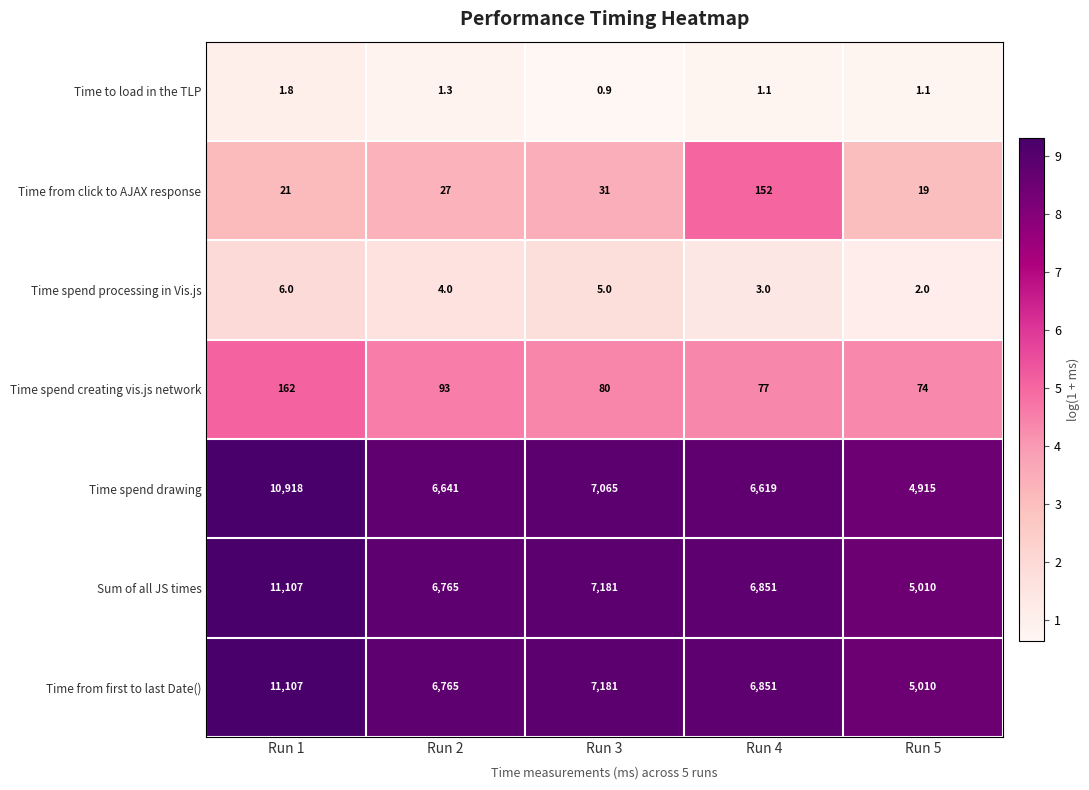

What is the average value of the Time spend creating vis.js network series?

97.2